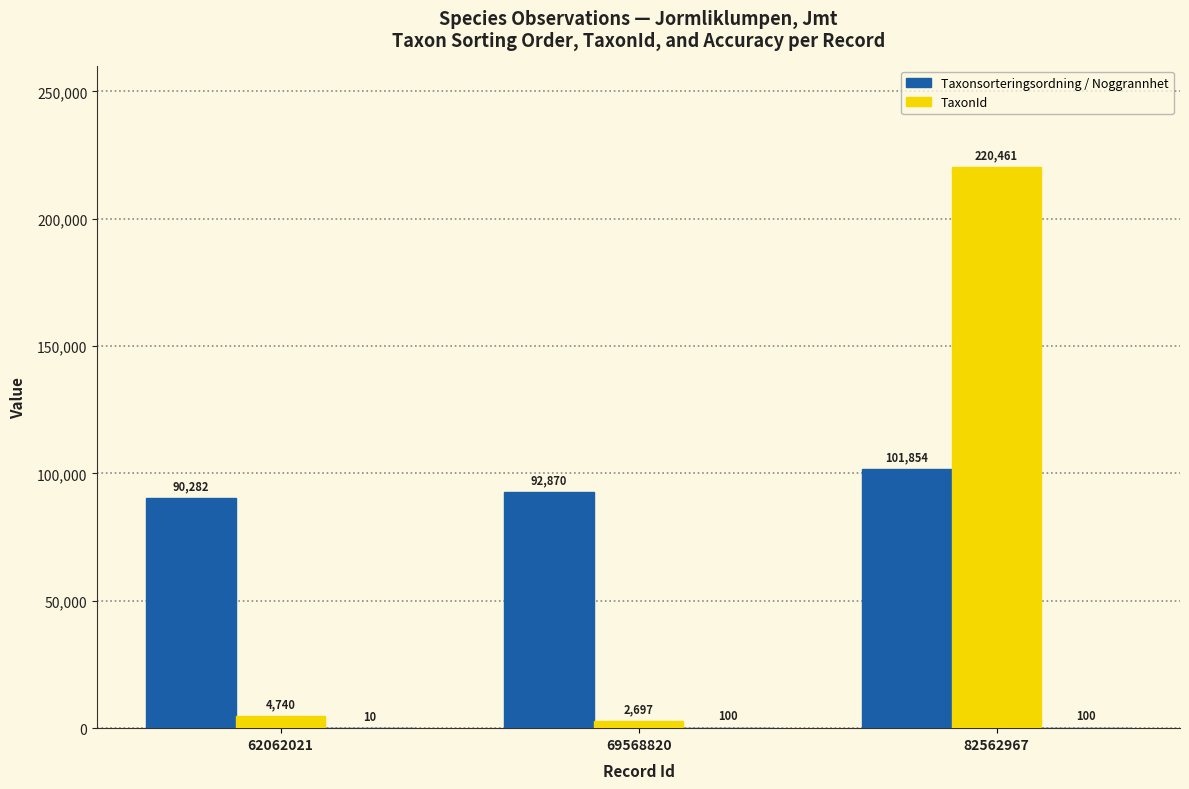

The value of TaxonId at 82562967 is 220461. True or false?

True